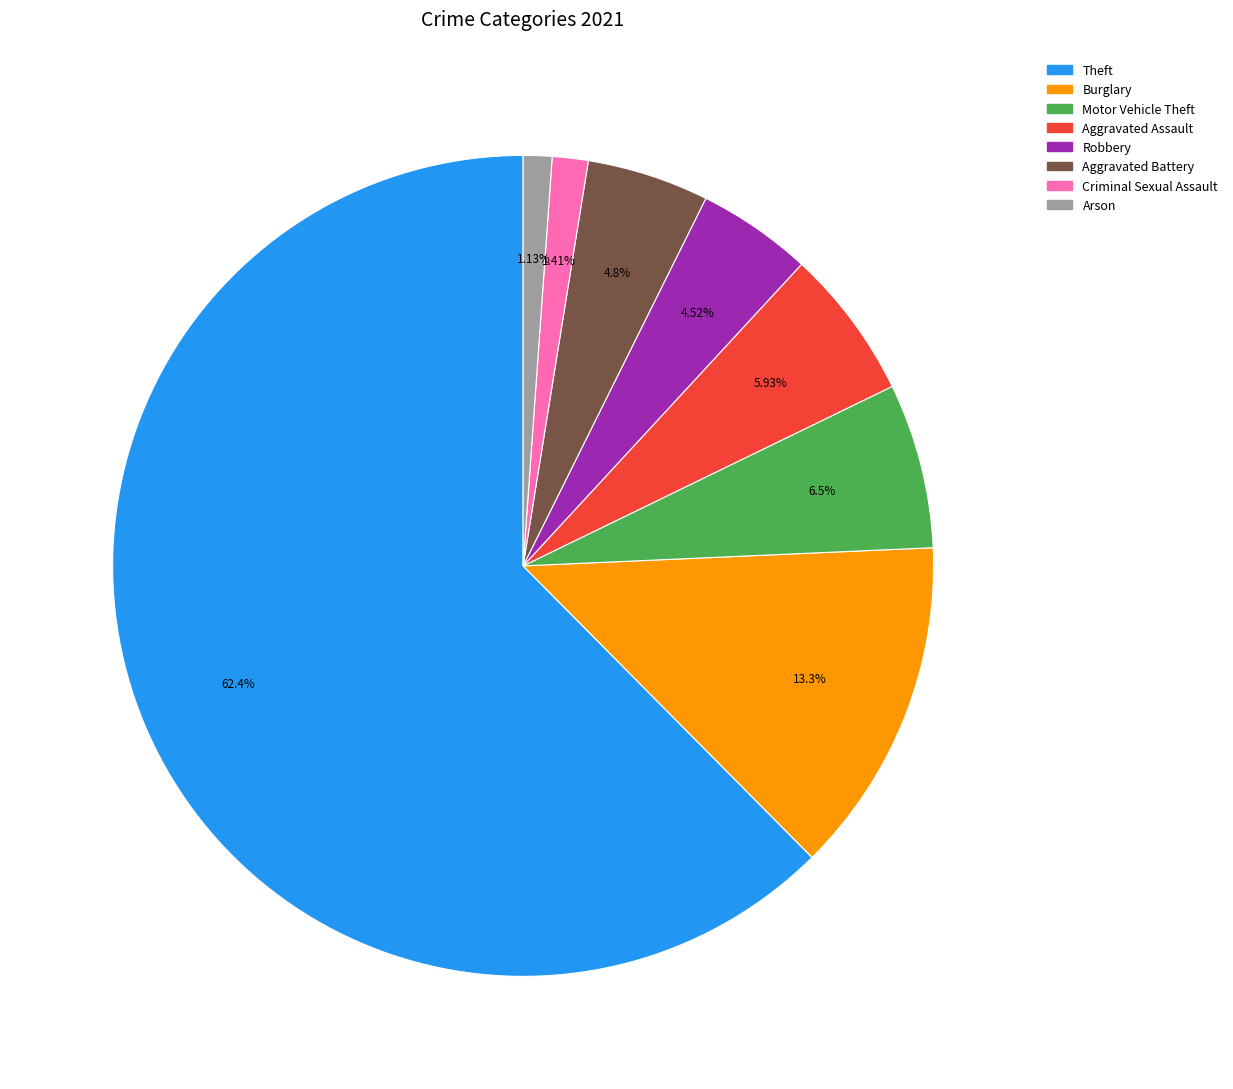

Does Robbery account for over 50% of the chart?

No